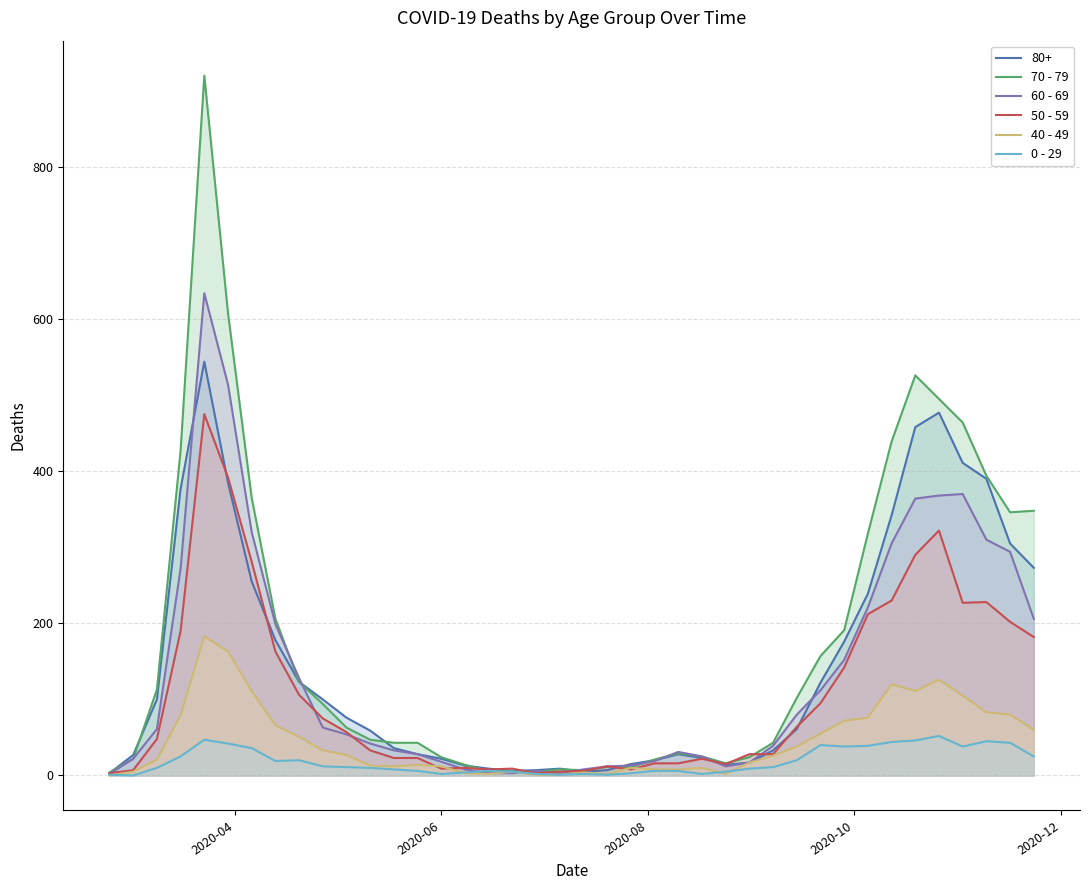

What are all the series names shown in the legend?

80+, 70 - 79, 60 - 69, 50 - 59, 40 - 49, 0 - 29